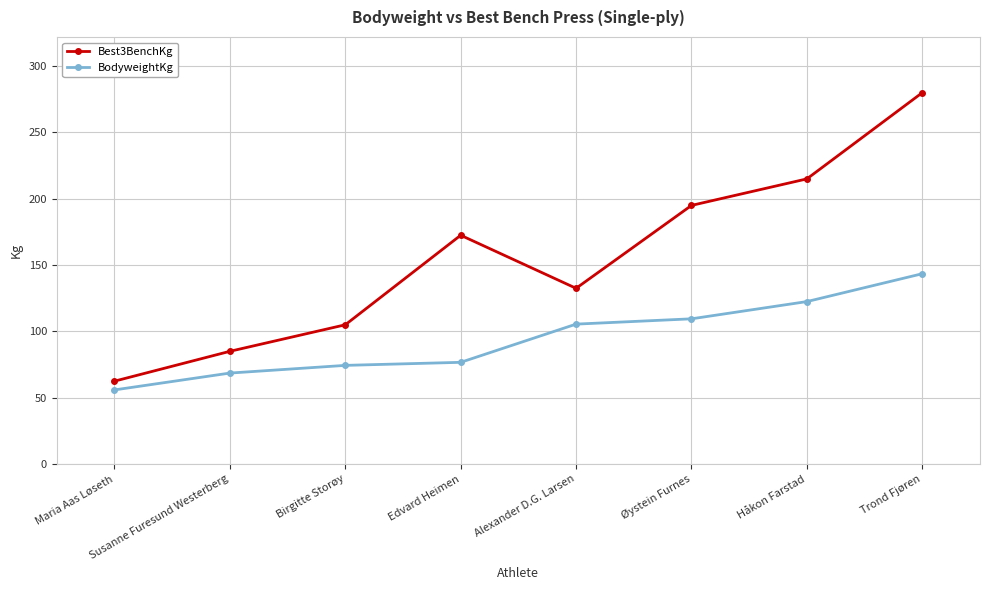

What is the difference between the maximum and minimum values in the BodyweightKg series?

87.6